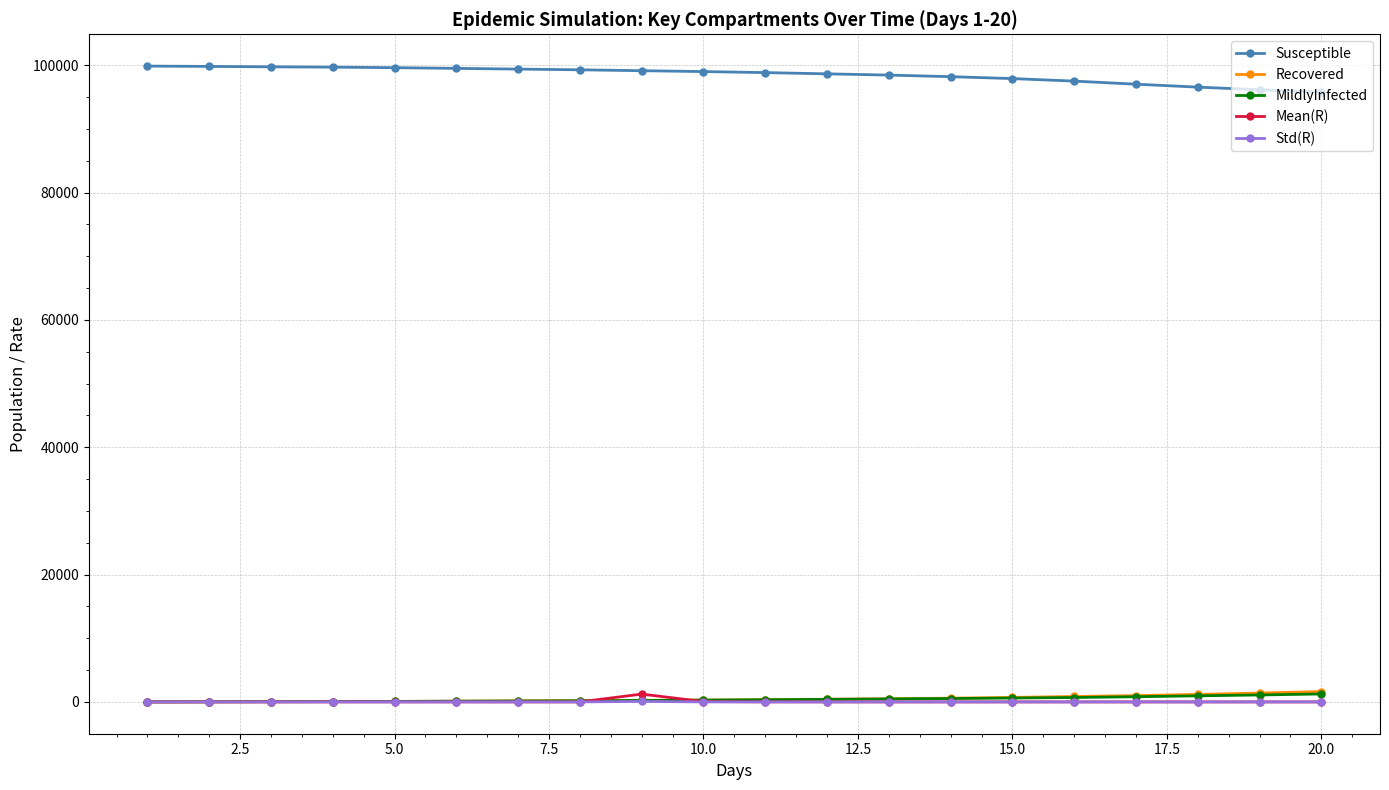

At how many categories does at least one series exceed 60579?

20